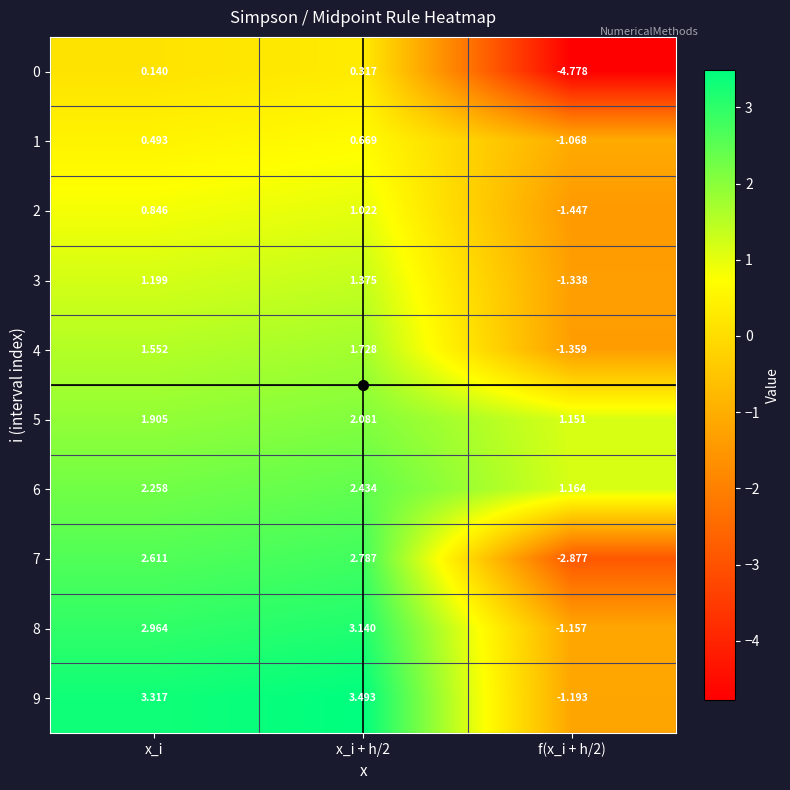

Is the value of 1 at f(x_i + h/2) greater than the value of 9 at x_i?

No